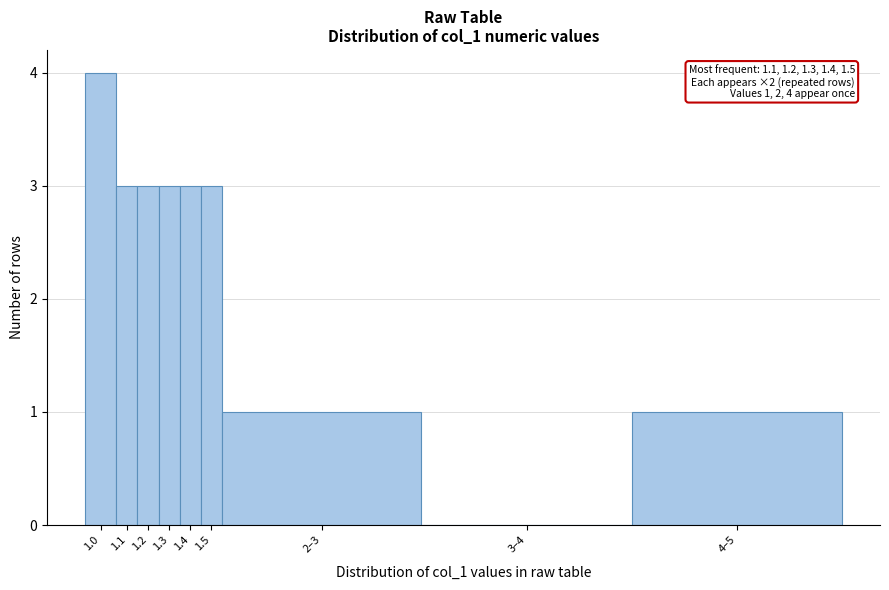

Reading right to left, extract all data points from this chart.

4–5=1	3–4=0	2–3=1	1.5=3	1.4=3	1.3=3	1.2=3	1.1=3	1.0=4